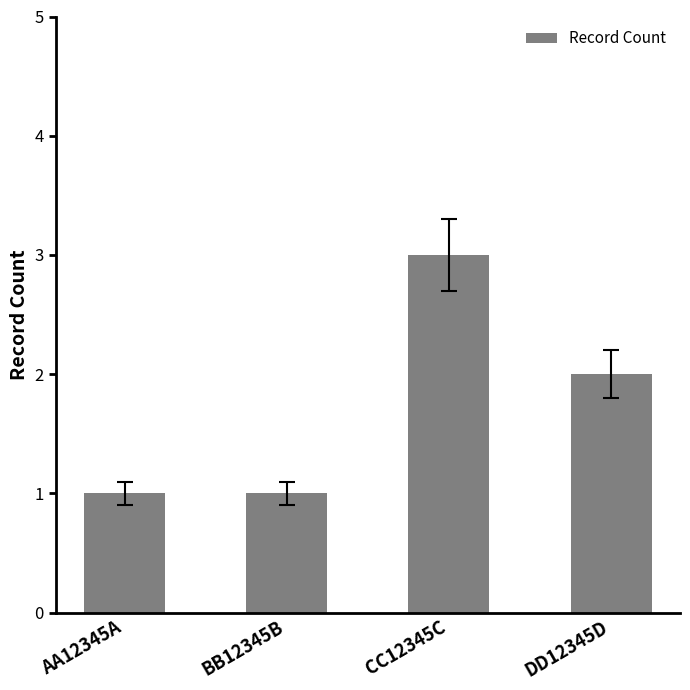

Read the value at DD12345D.

2